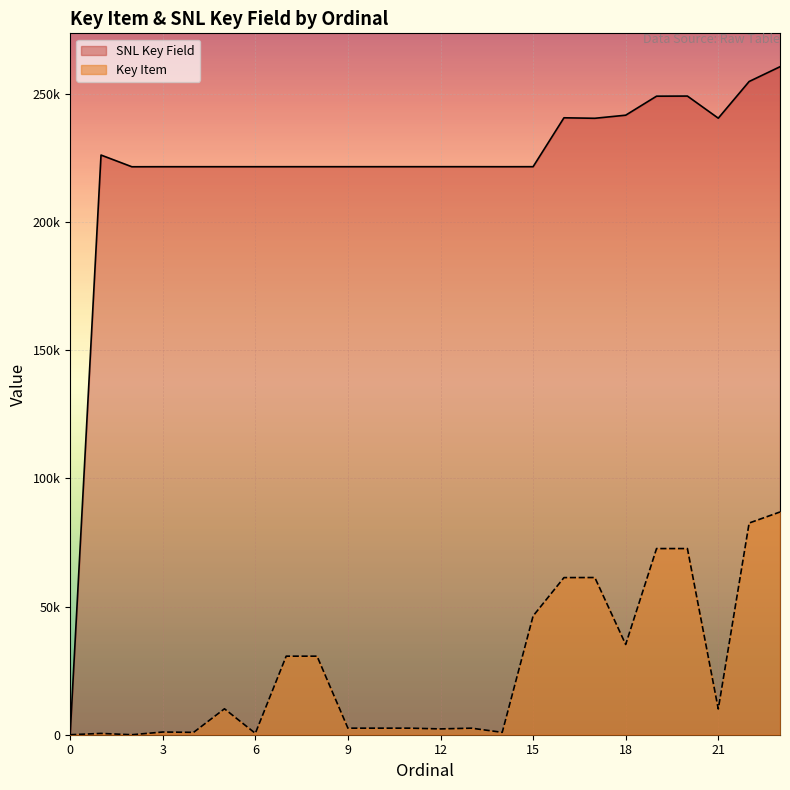

Which series has the largest total across all categories?

SNL Key Field